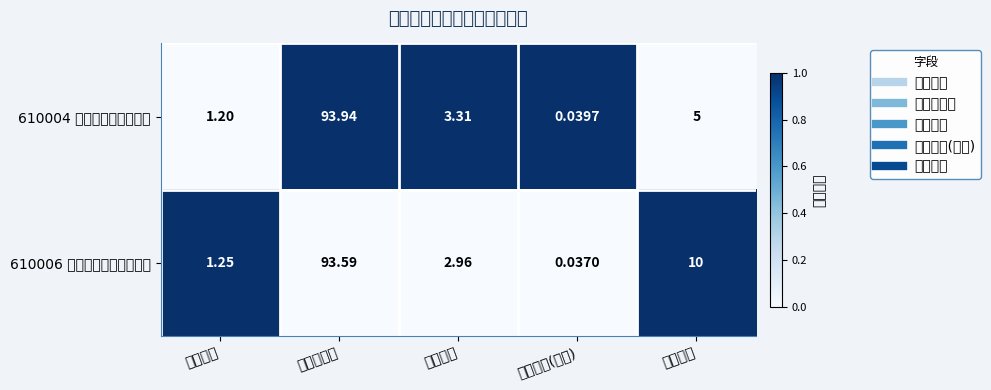

List the labels in order of 610006 信达澳银产业升级混合 value, smallest first.

持有市值(亿元), 基金金额, 仓位占比, 仓位排名, 股票总仓位